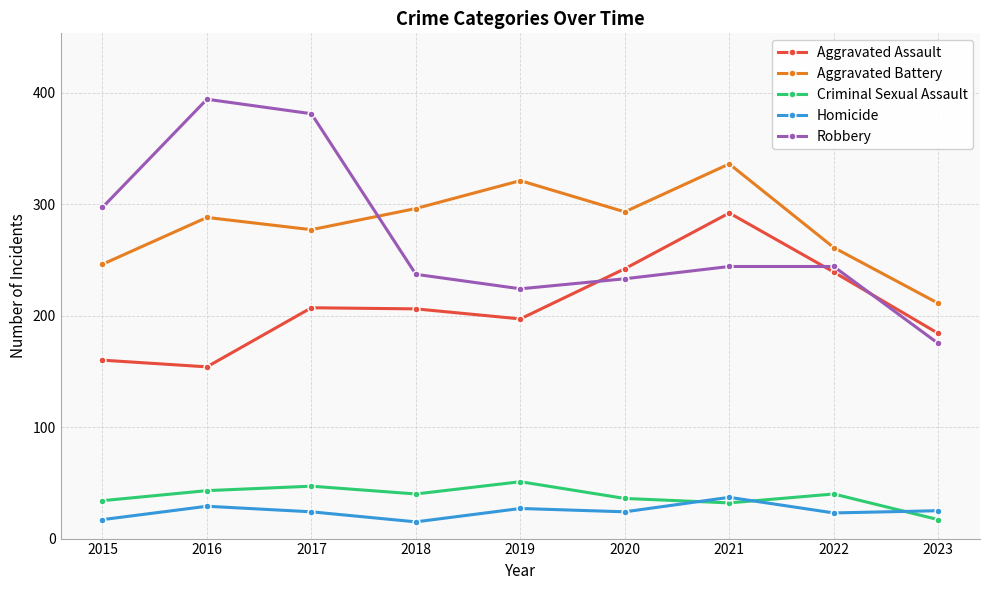

What is the difference between the highest and lowest values at 2021?

304